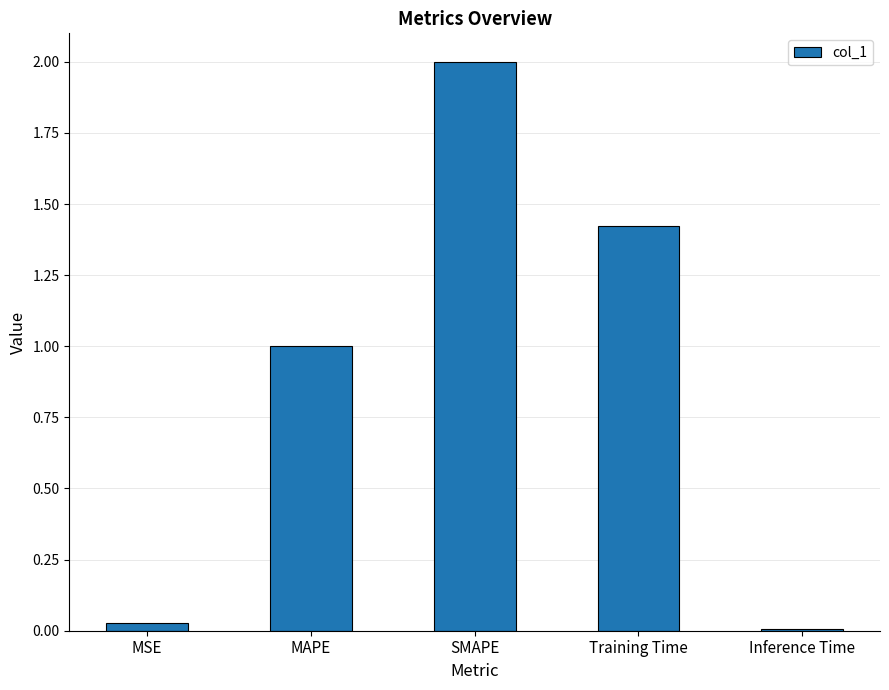

Where does the data first go above 1?

MAPE